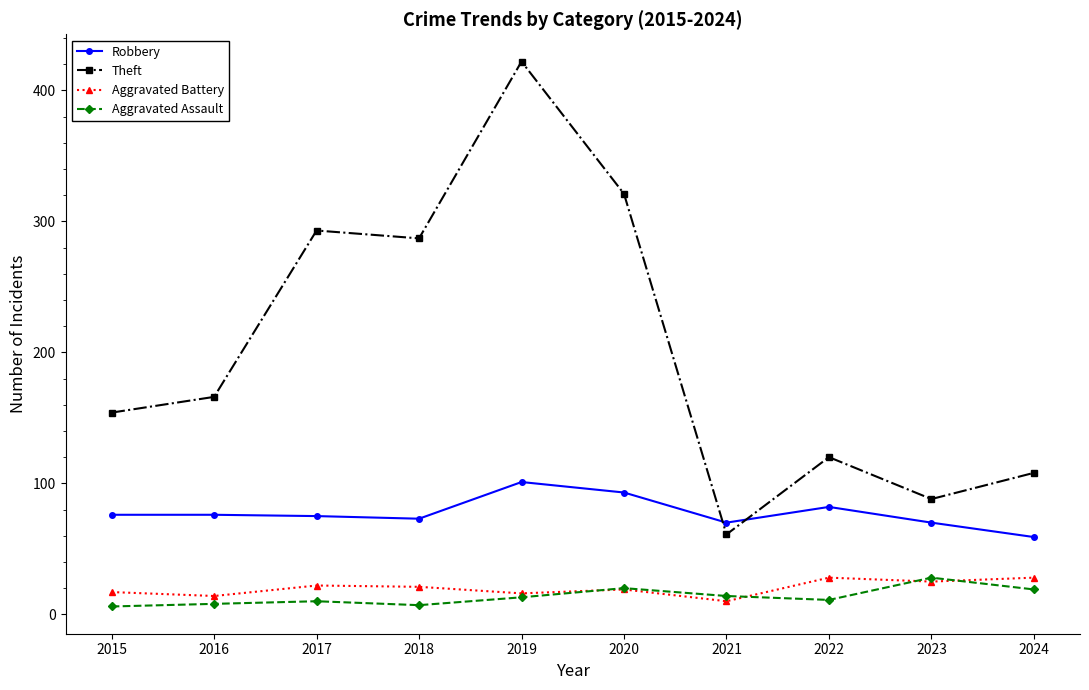

True or false: Theft and Aggravated Battery cross at least once.

False